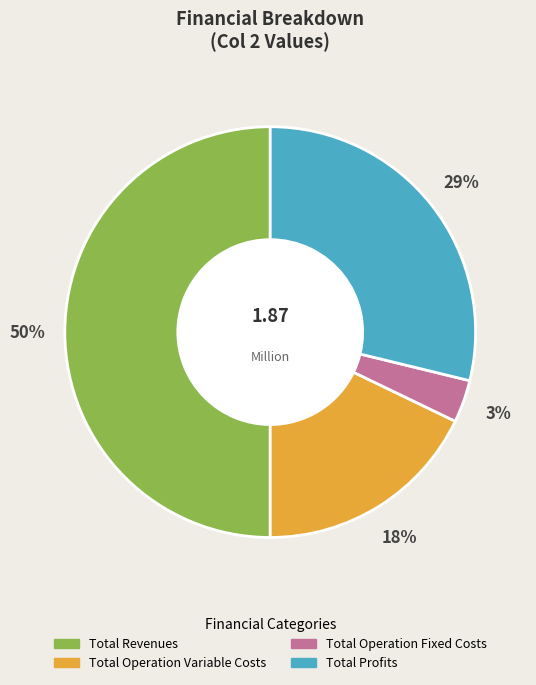

To the nearest percent, what is the difference between the largest and smallest slice percentages?

47%